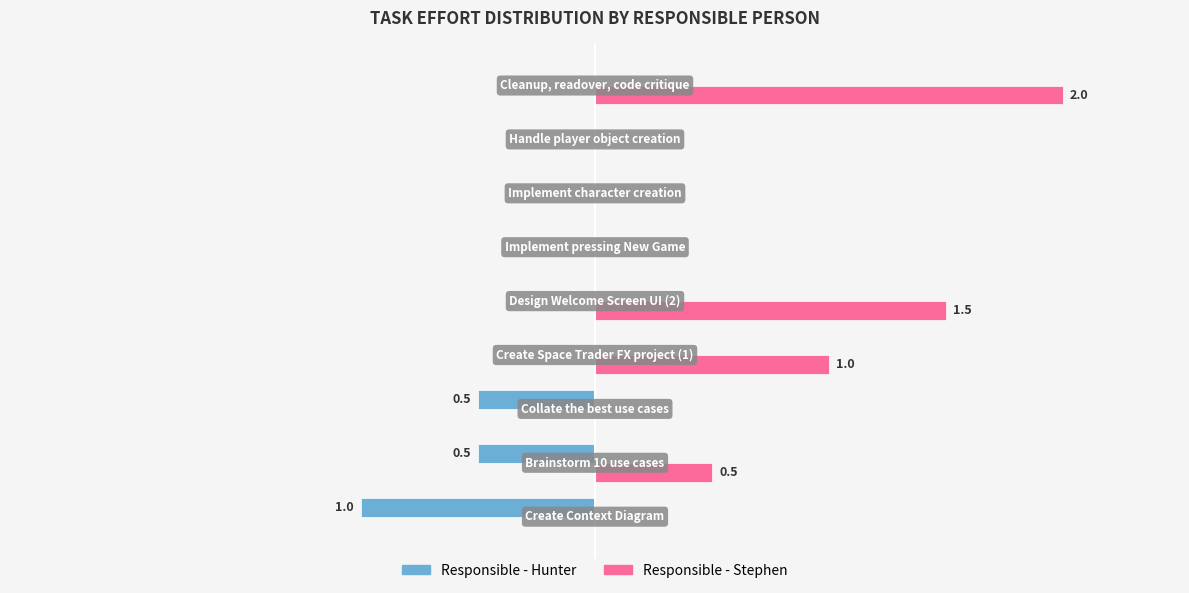

Reading right to left, transcribe all the data shown in this chart.

Responsible - Hunter: 0.0	0.0	0.0	0.0	0.0	0.0	-0.5	-0.5	-1.0
Responsible - Stephen: 2.0	0.0	0.0	0.0	1.5	1.0	0.0	0.5	0.0